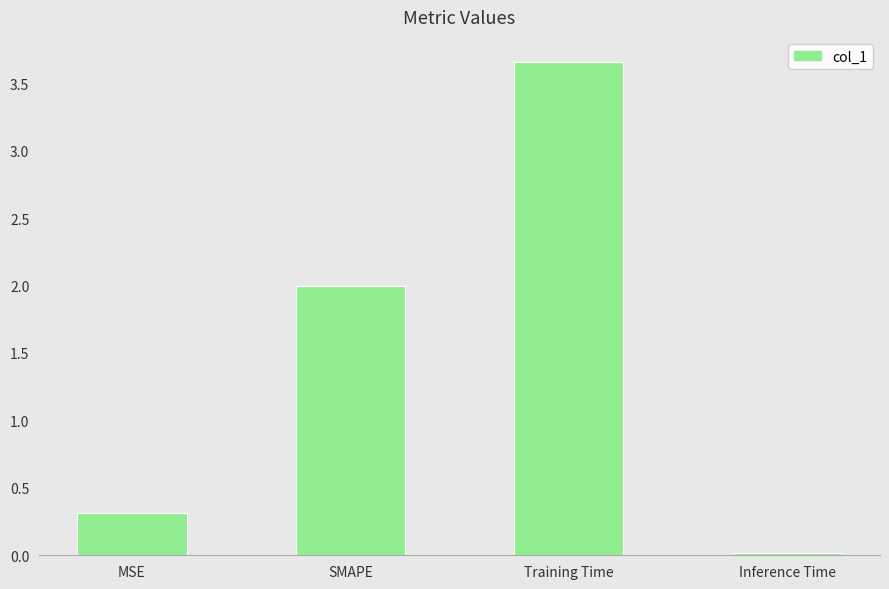

How many values are below 2?

2